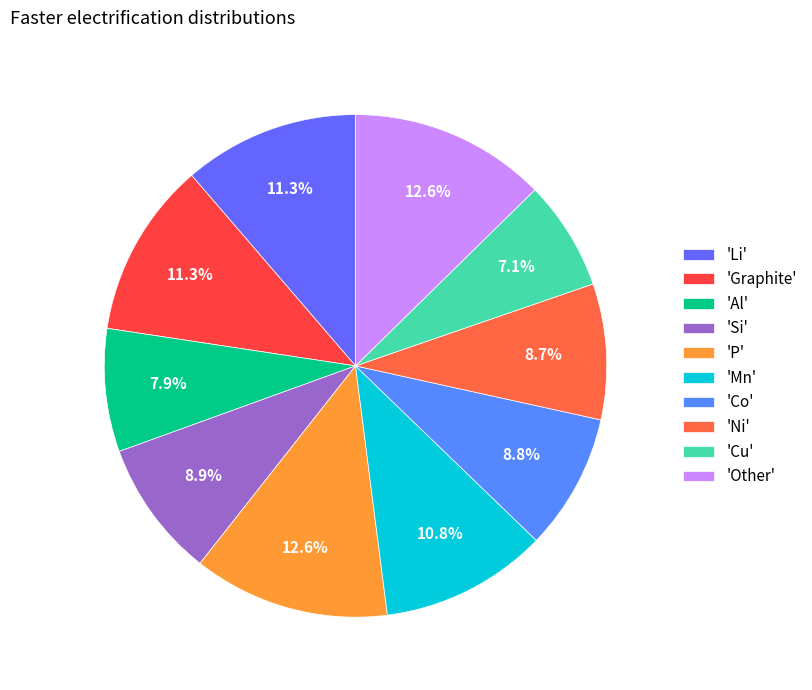

How many segments does this pie chart have?

10